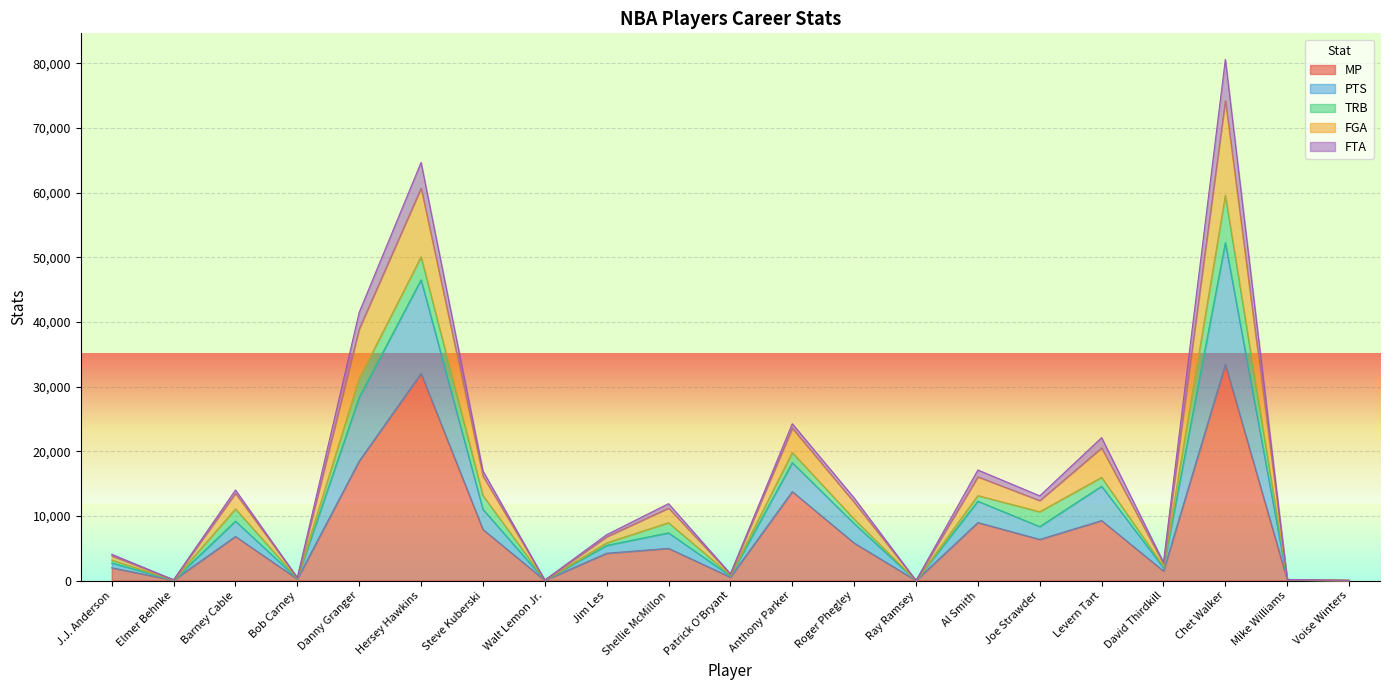

What is the sum of the MP values at Danny Granger and Walt Lemon Jr.?

18522